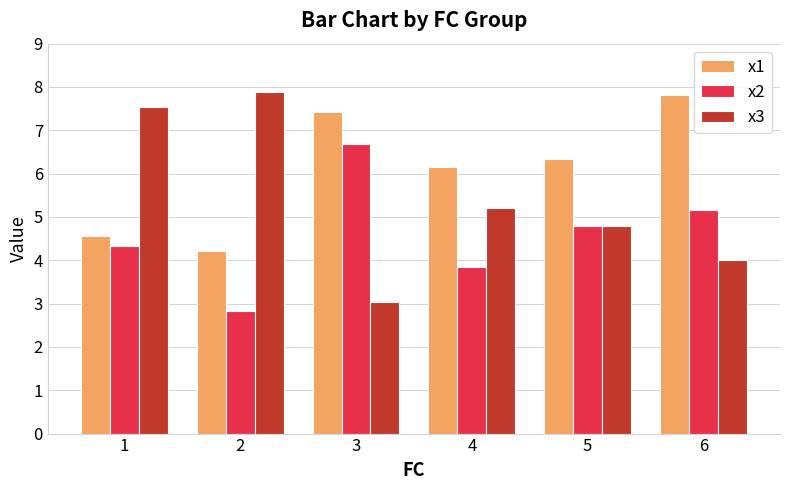

The x1 series shows 11.5 at 6. True or false?

False